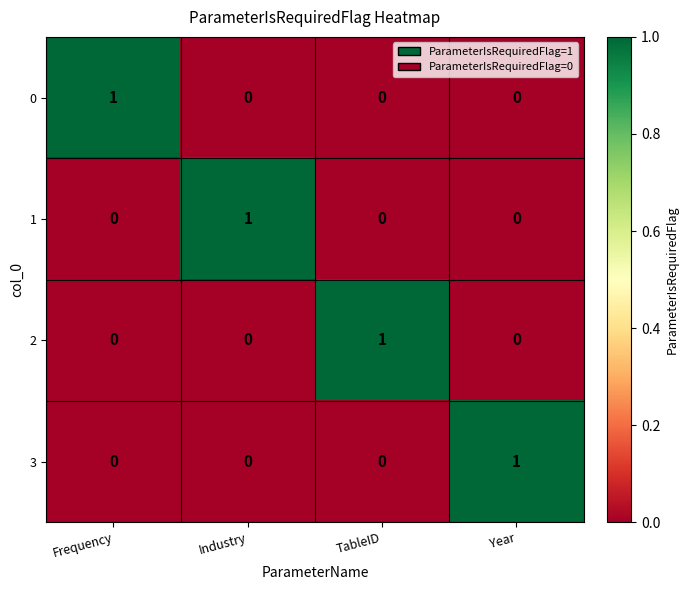

Count the number of data series in this chart.

4